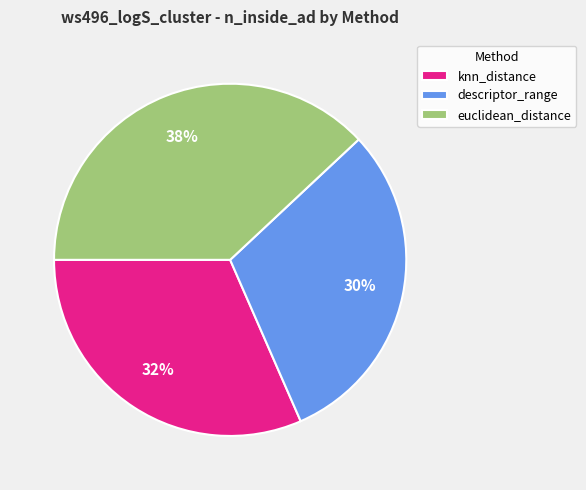

Combined, do descriptor_range and knn_distance account for over 50%?

Yes